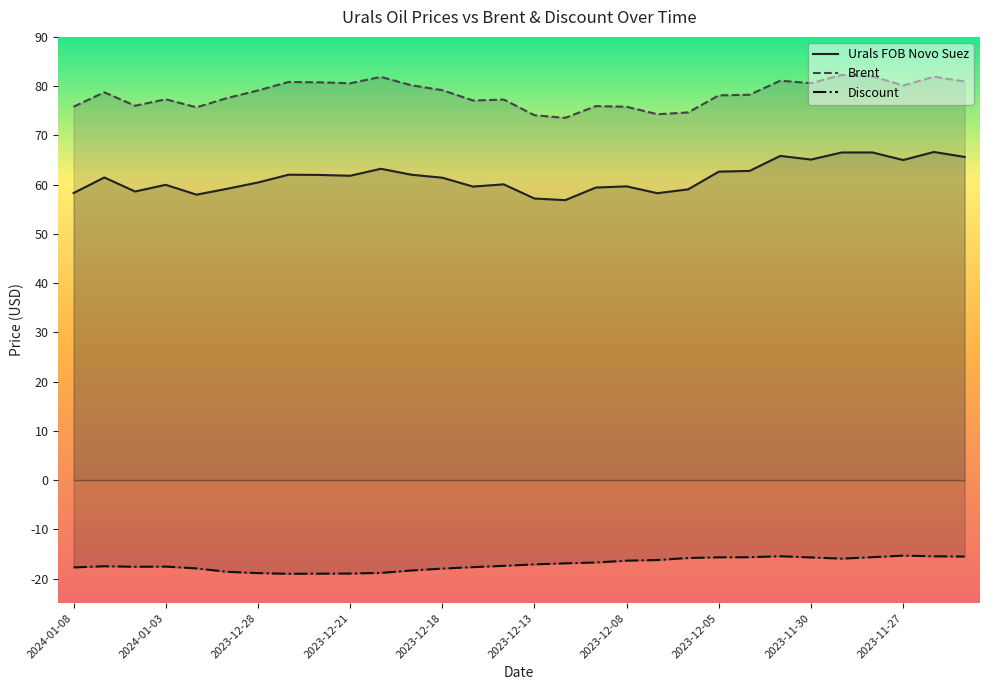

What is the average value of the Discount series?

-17.1